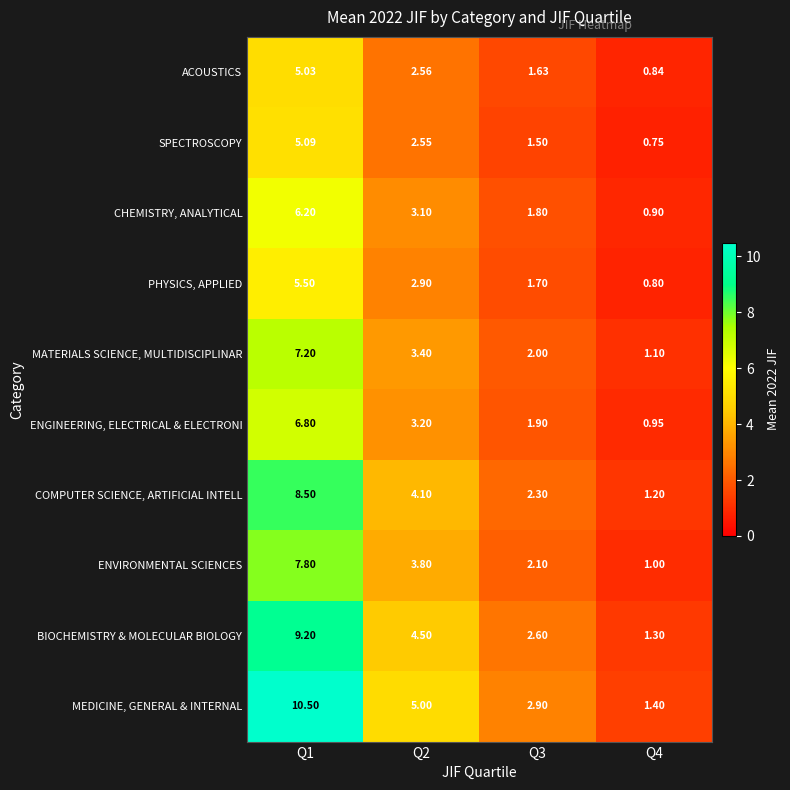

Which series has the largest range (max minus min)?

MEDICINE, GENERAL & INTERNAL